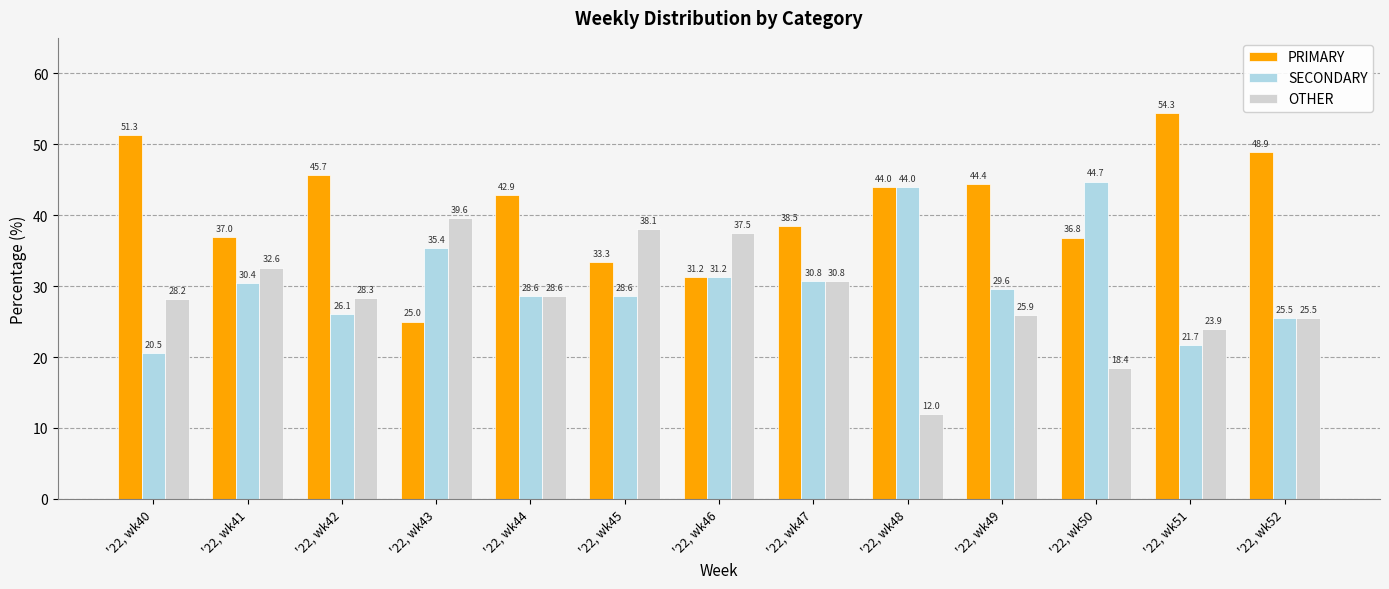

Which series changed the most between '22, wk41 and '22, wk50?

SECONDARY